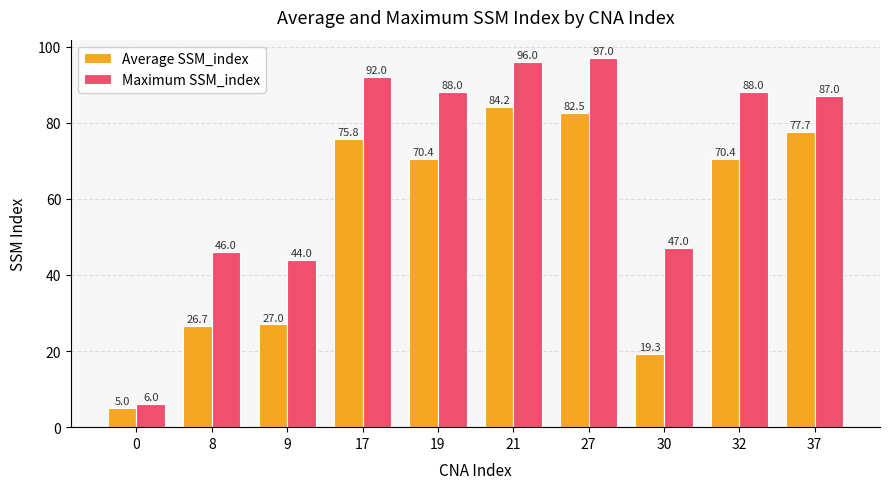

Rank the series by their maximum value, from highest to lowest.

Maximum SSM_index, Average SSM_index